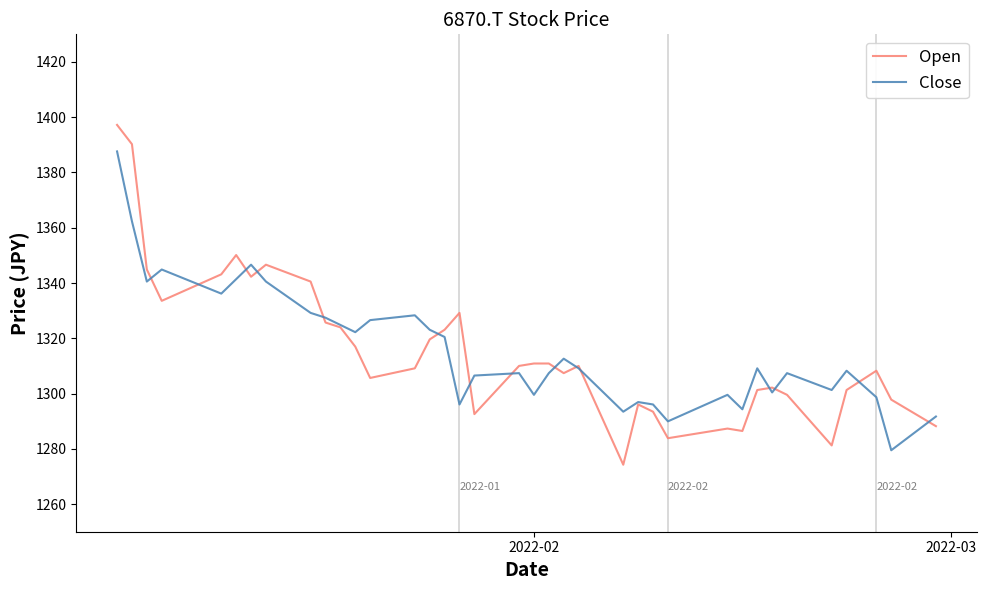

Does the chart have visible grid lines?

No